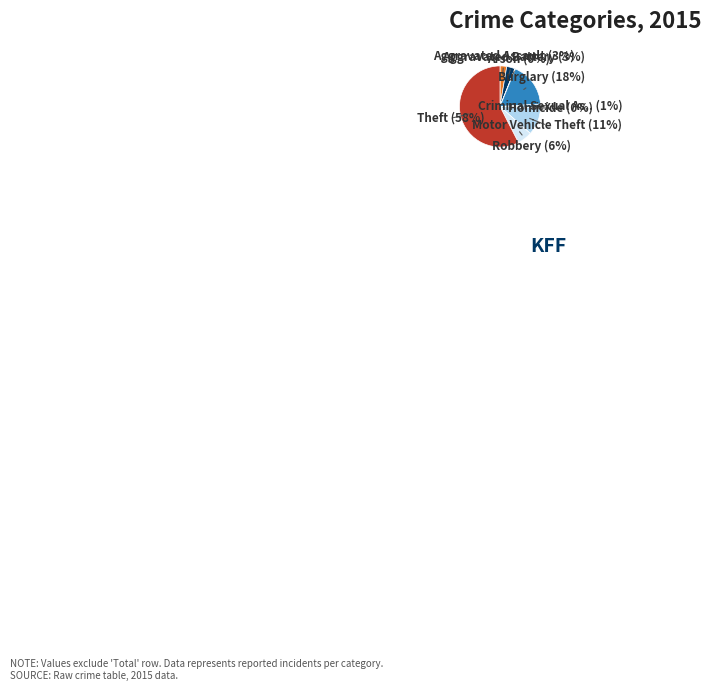

To the nearest percent, what is the average slice percentage?

11%